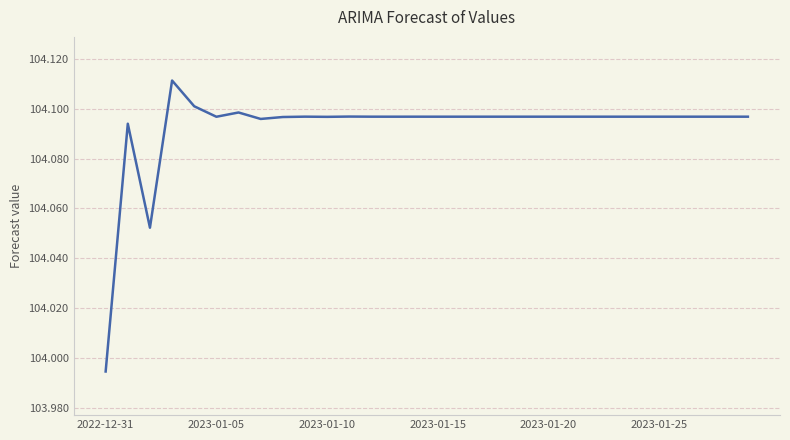

How many lines are shown in the chart?

1